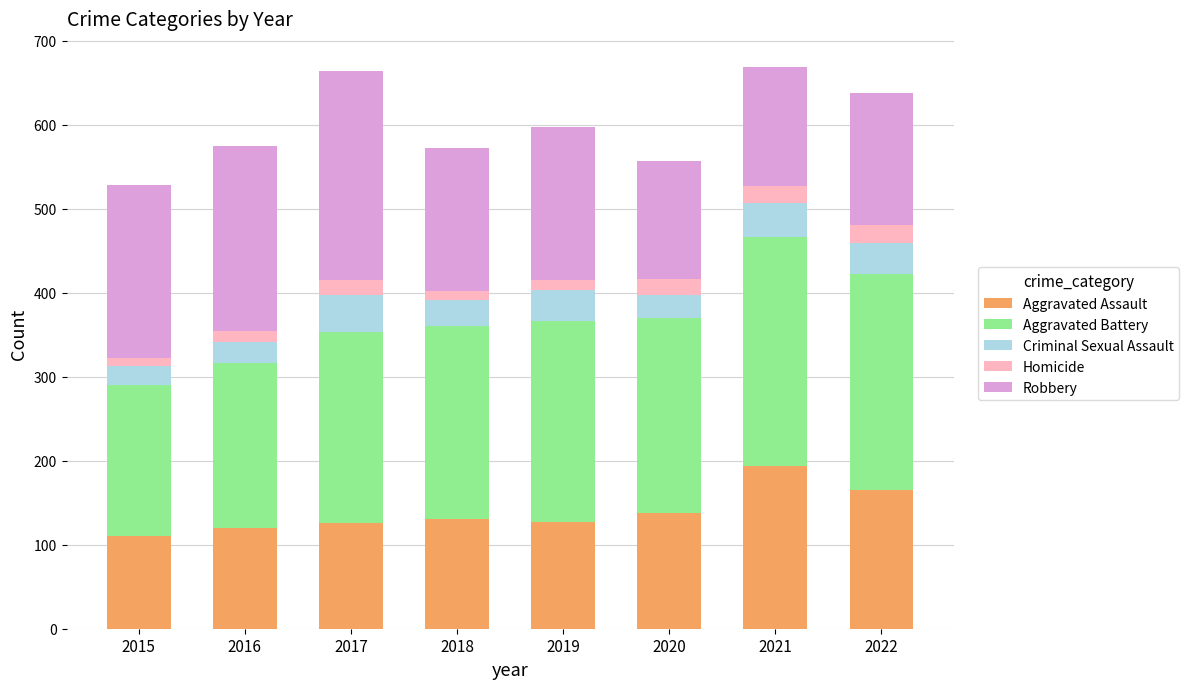

Count the number of categories in the chart.

8